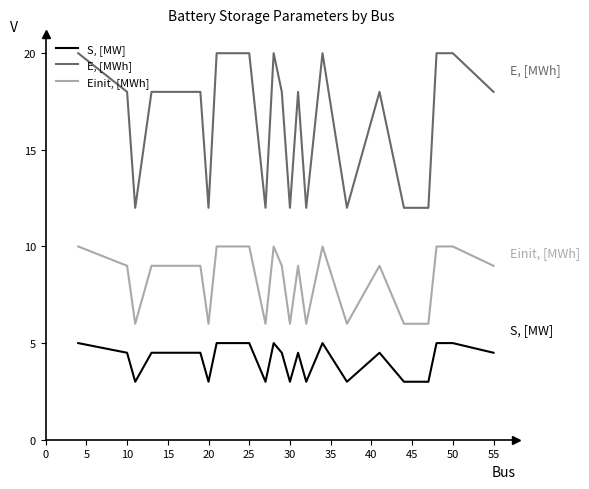

Which series has the largest total across all categories?

E, [MWh]